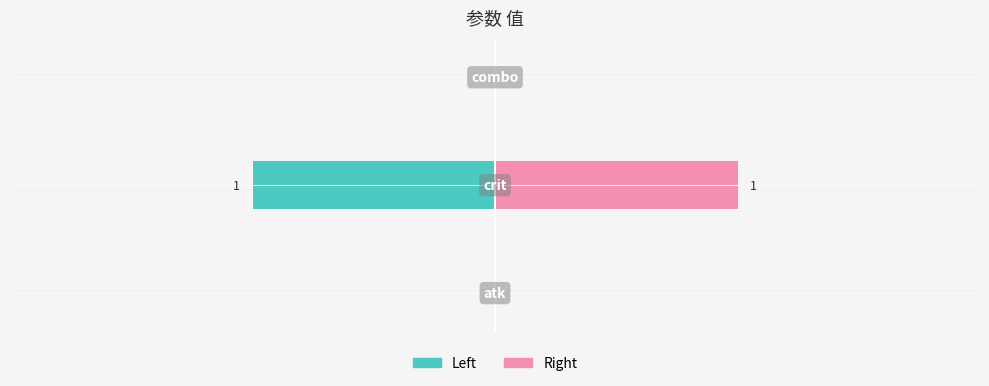

What is the difference between the maximum and minimum values in the Right series?

1